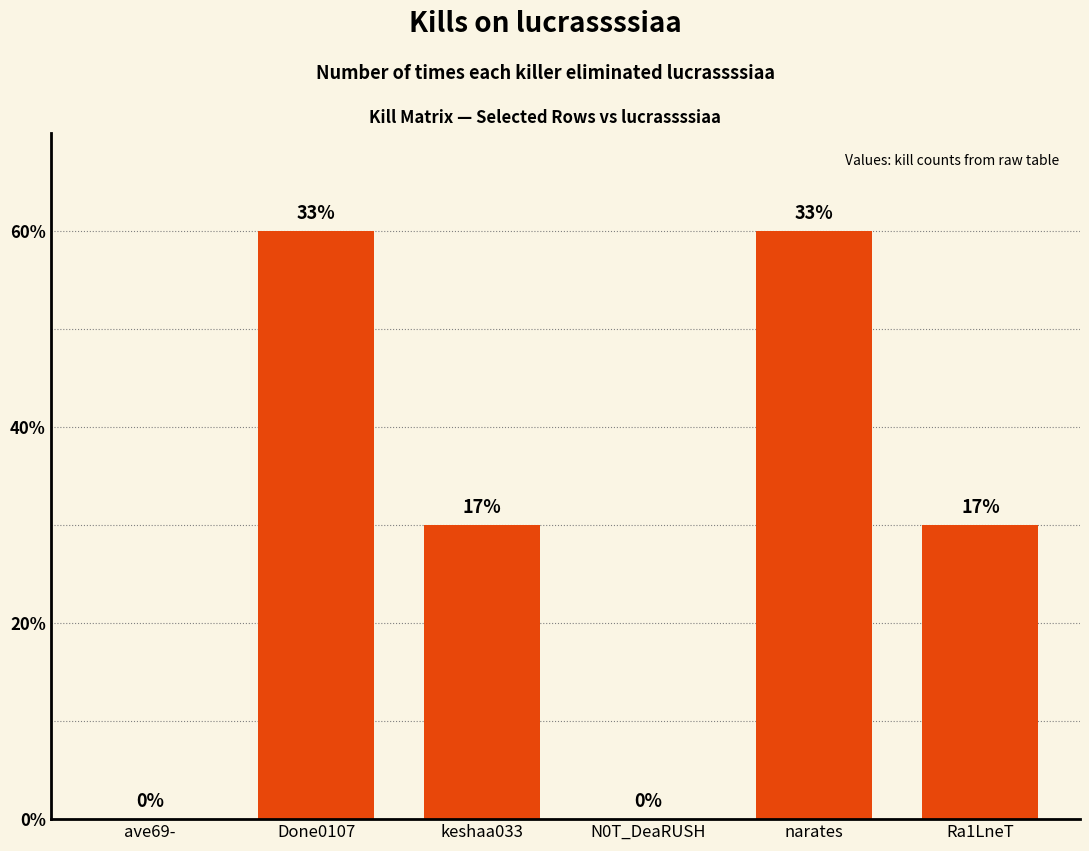

What value does the data have at keshaa033?

3